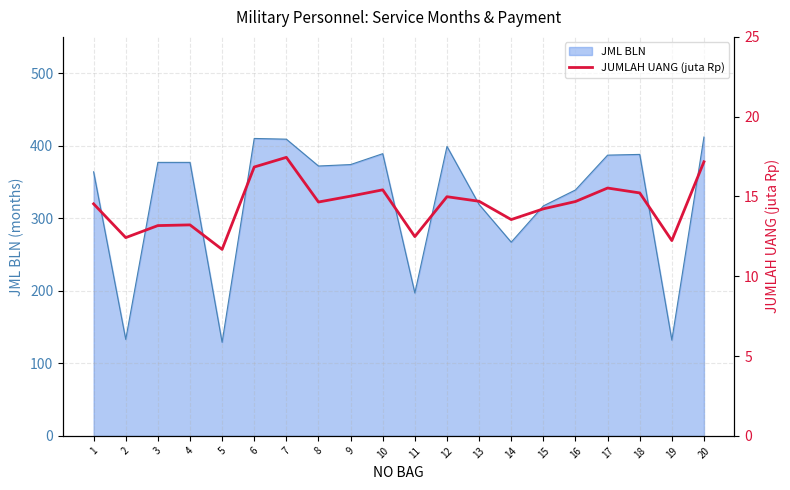

What is the lowest value of the JML BLN series?

129